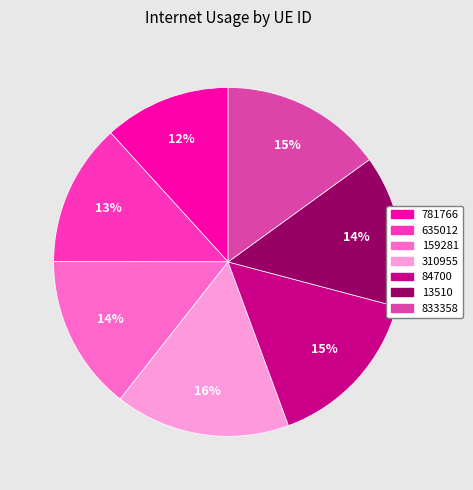

What is the largest slice in the pie chart?

310955